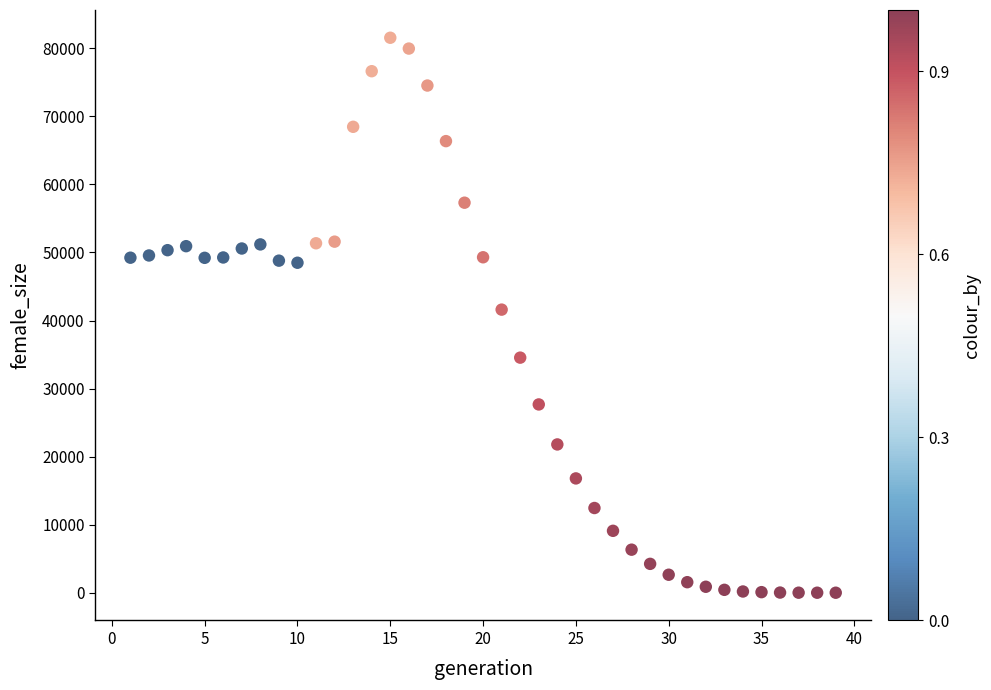

What is the range of X values (max minus min)?

38